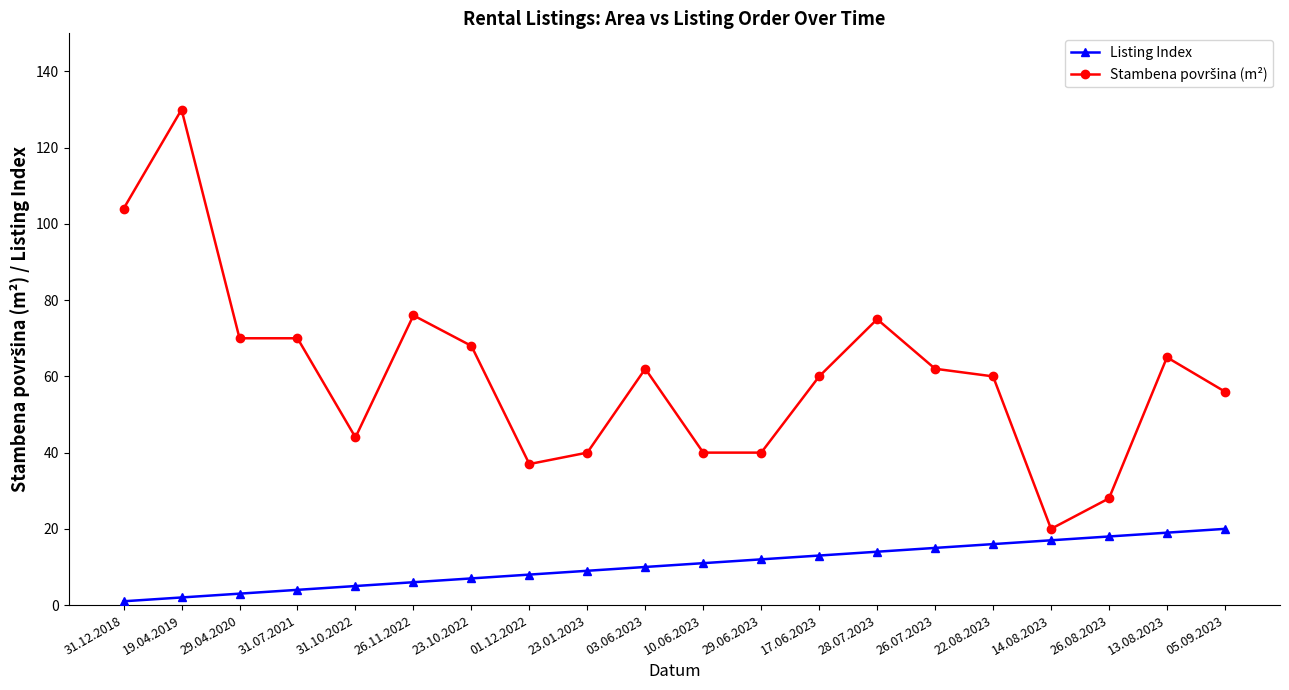

What is the difference between the maximum and second lowest values in the Listing Index series?

18